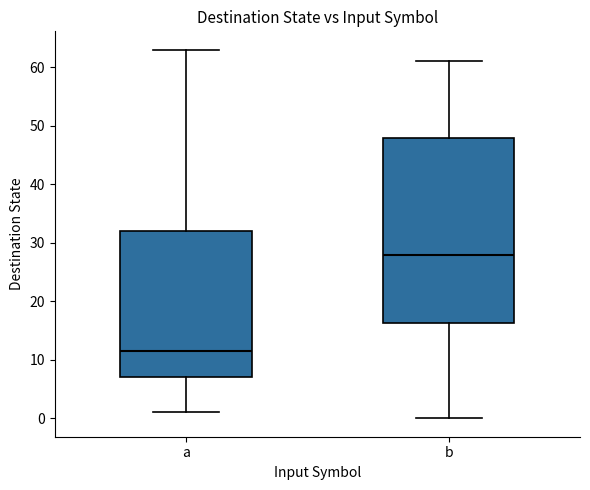

Reading left to right, transcribe this box plot: for each box, give where its median line is, the range the box spans, and where its two whiskers end, as read against the y-axis. The values are not printed on the chart, so give them approximately, as read against the axis.

a: median 12, box 7 to 32, whiskers 1 to 63
b: median 28, box 16 to 48, whiskers 0 to 61